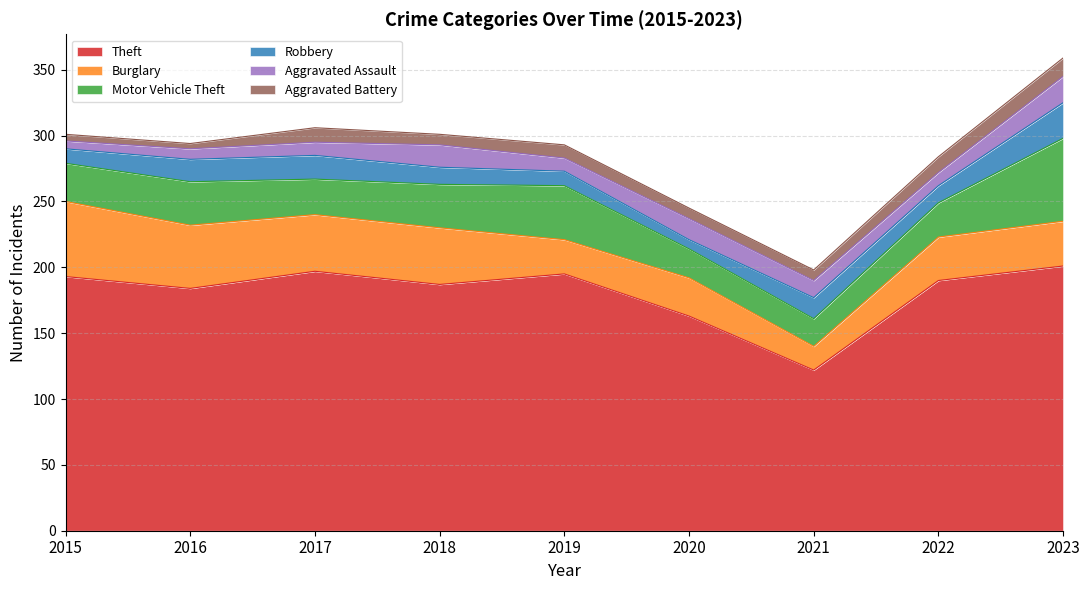

Reading left to right, what are all the values shown in this chart?

Theft: 2015=193	2016=184	2017=197	2018=187	2019=195	2020=163	2021=122	2022=190	2023=201
Burglary: 2015=57	2016=48	2017=43	2018=43	2019=26	2020=29	2021=18	2022=33	2023=34
Motor Vehicle Theft: 2015=29	2016=33	2017=27	2018=33	2019=41	2020=22	2021=21	2022=26	2023=63
Robbery: 2015=11	2016=17	2017=18	2018=13	2019=11	2020=7	2021=16	2022=13	2023=27
Aggravated Assault: 2015=6	2016=8	2017=10	2018=17	2019=10	2020=16	2021=13	2022=10	2023=20
Aggravated Battery: 2015=5	2016=4	2017=11	2018=8	2019=10	2020=8	2021=8	2022=12	2023=14